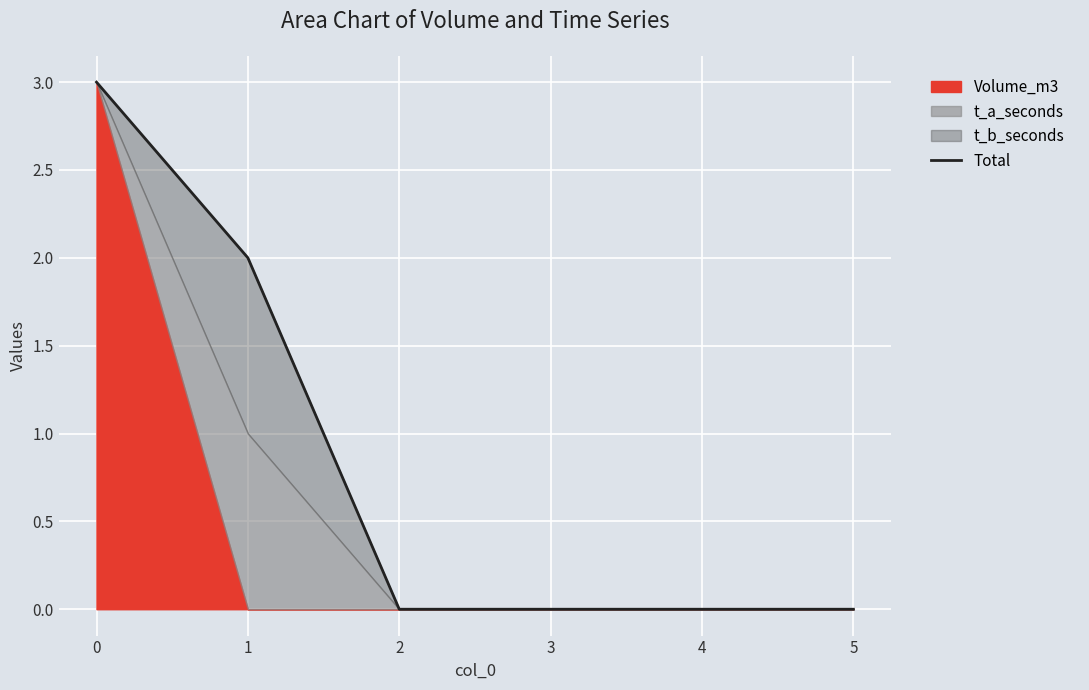

The value at 3 is 0. True or false?

True